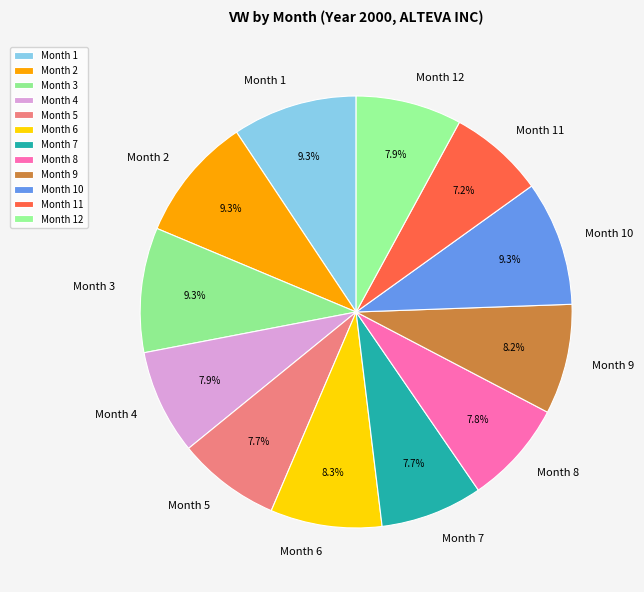

Approximately how many times larger is the value at Month 7 compared to Month 11?

1.1